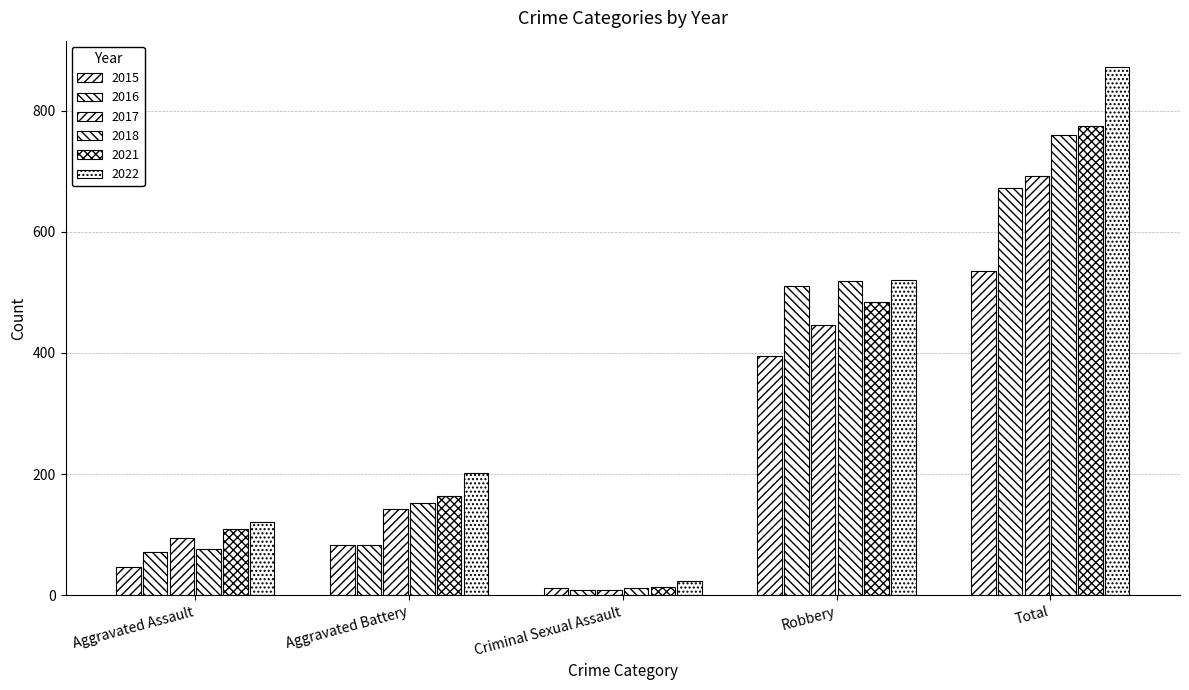

How many groups of bars are there?

5